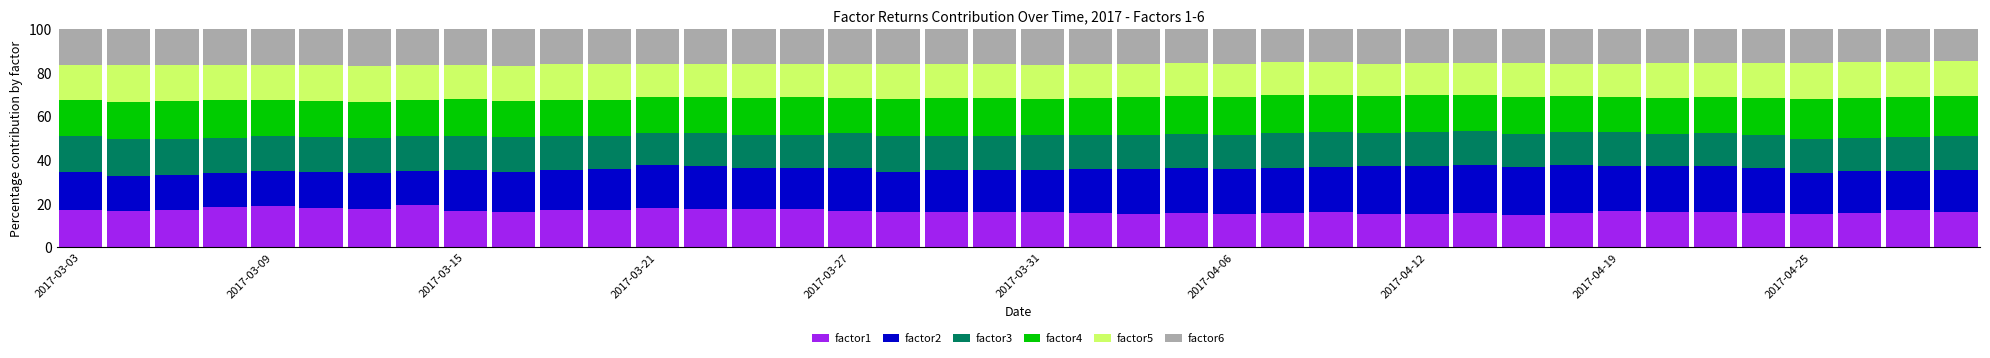

What is the minimum value for factor1?

14.8